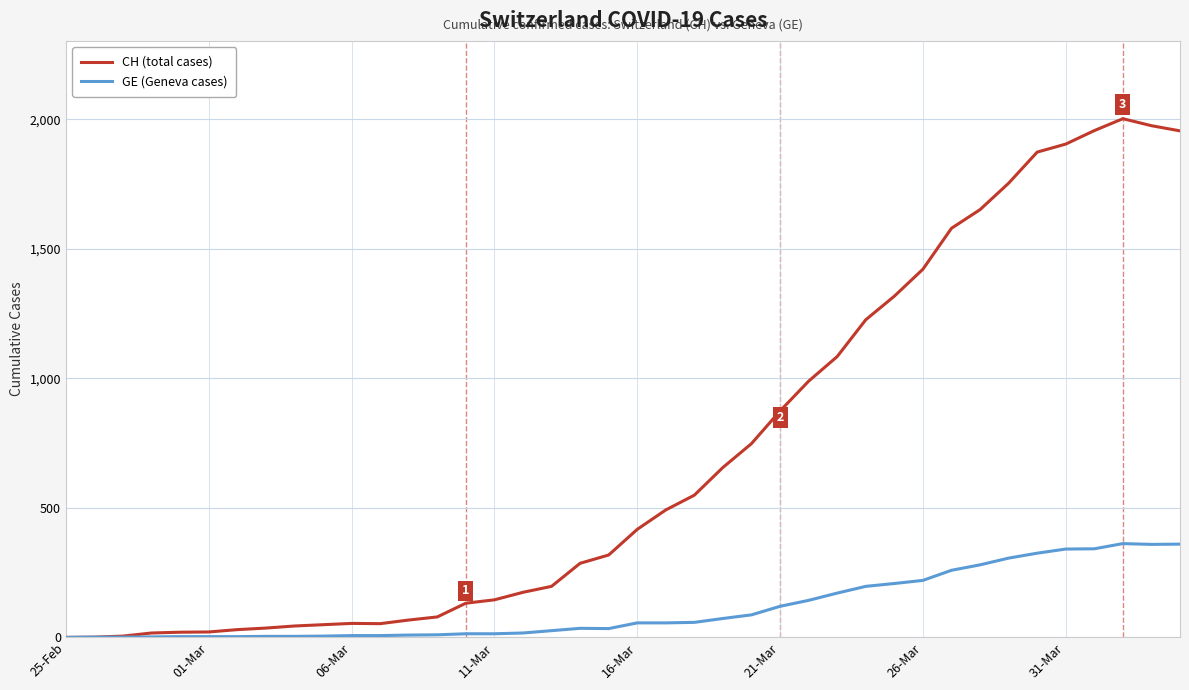

In CH (total cases), how many points are lower than both neighbors (excluding endpoints)?

1